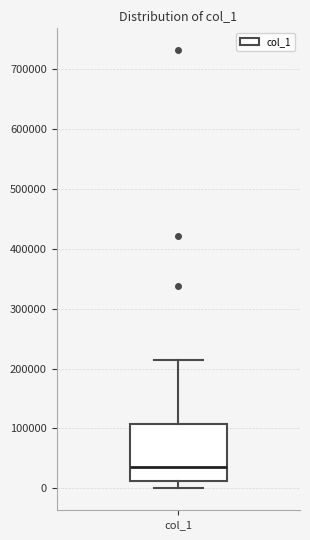

Read this box plot against the y-axis: the position of the median line, the range covered by the box, and the ends of both whiskers. The values are not printed on the chart, so give them approximately, as read against the axis.

median 40000, box 10000 to 110000, whiskers 0 to 210000